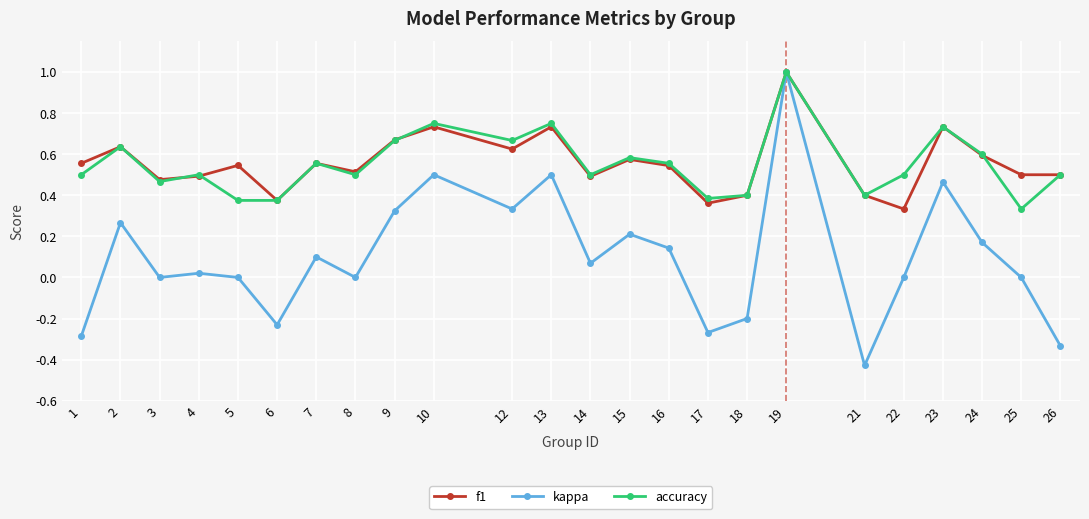

True or false: f1 has a value of 0.5 at 26.

True